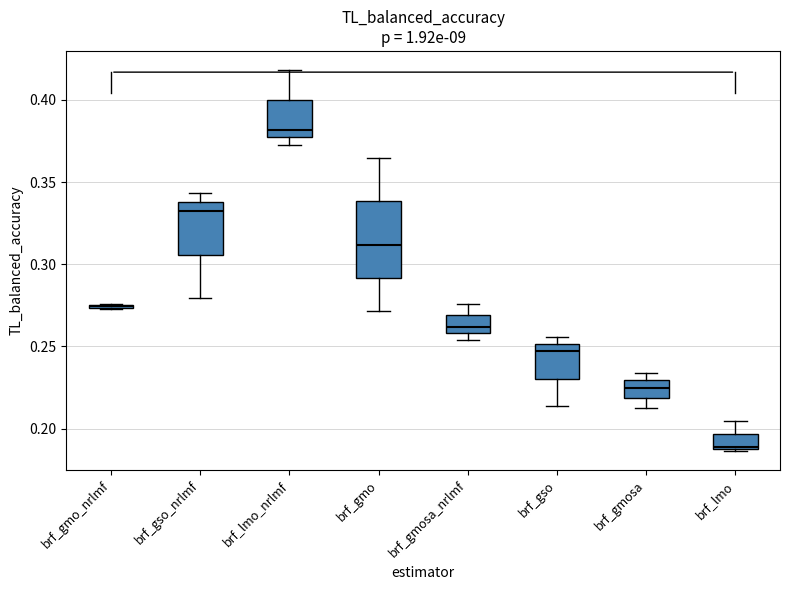

Where is the lower edge of the box for brf_lmo_nrlmf on the y-axis? The values are not printed on the chart, so give them approximately, as read against the axis.

0.375